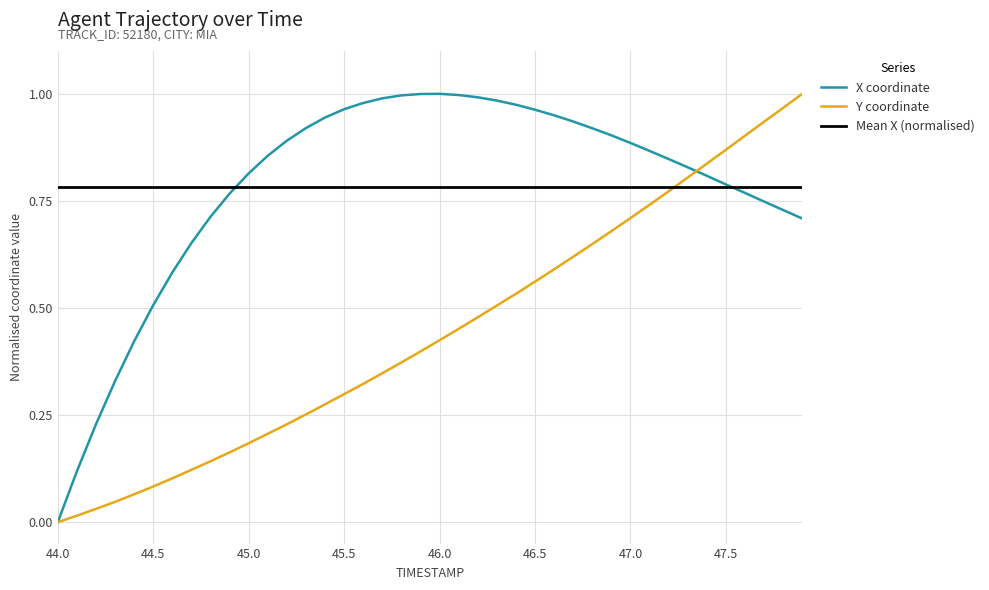

True or false: X and Y intersect in this chart.

True